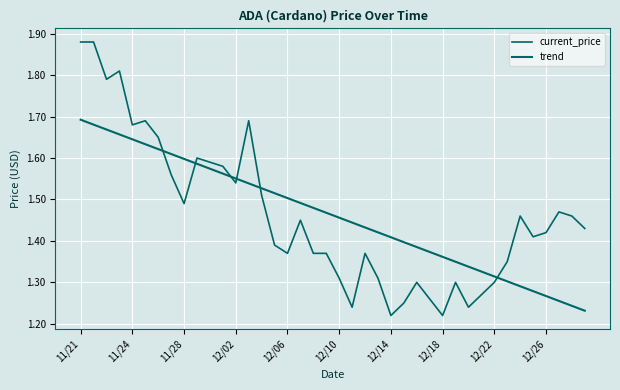

Does the chart display data point markers on the line(s)?

No